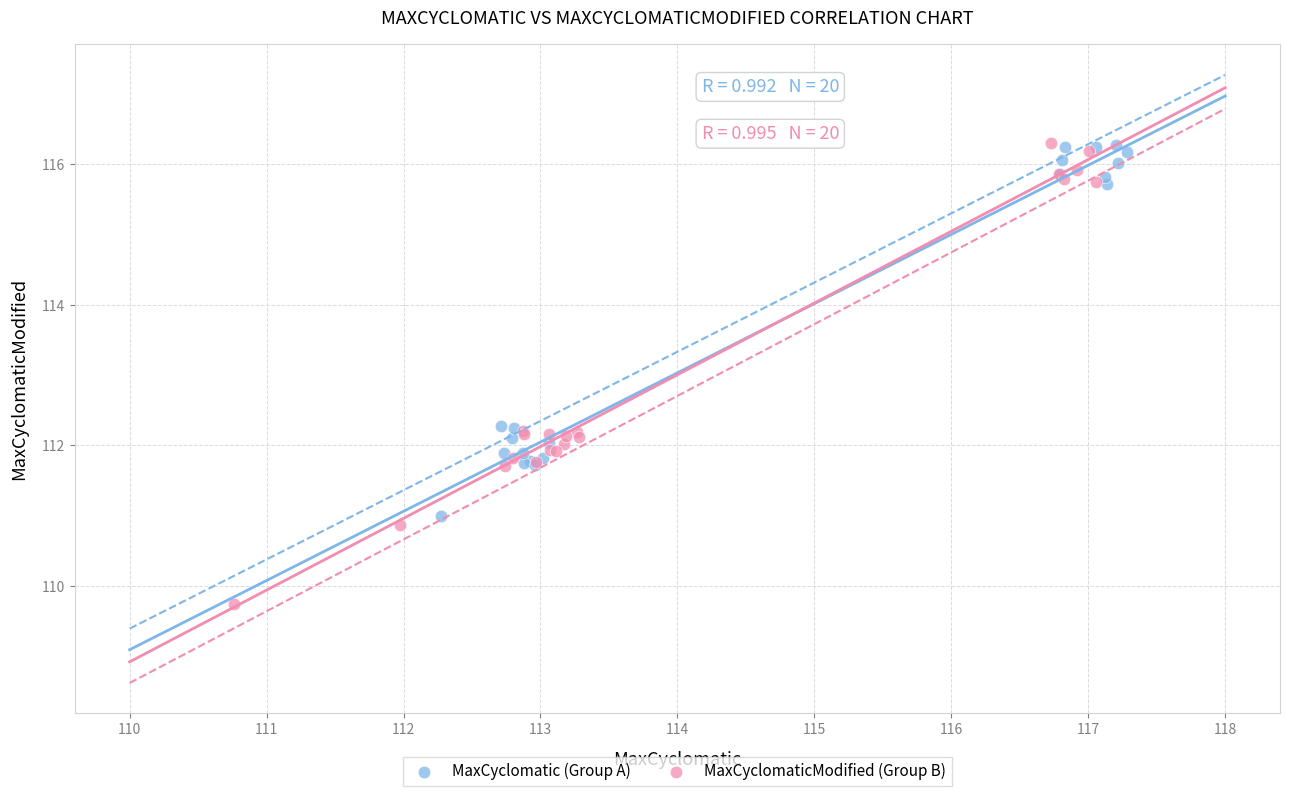

Which series contains the lowest Y value?

MaxCyclomaticModified (Group B)